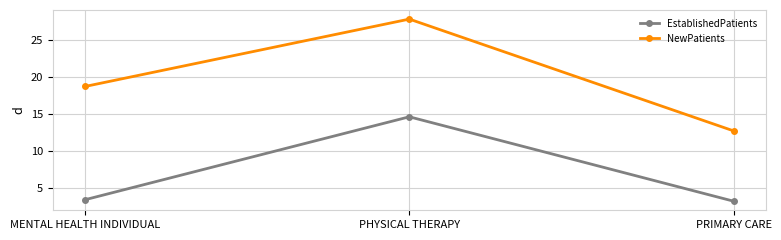

What is the difference between the EstablishedPatients values at PHYSICAL THERAPY and PRIMARY CARE?

11.4